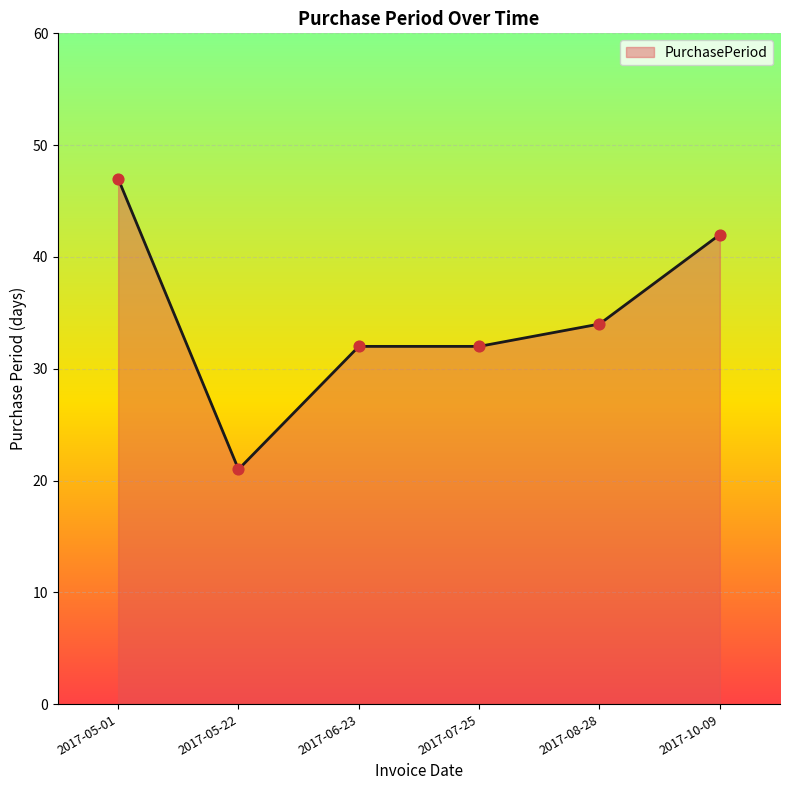

Which has a higher value, 2017-06-23 or 2017-10-09?

2017-10-09